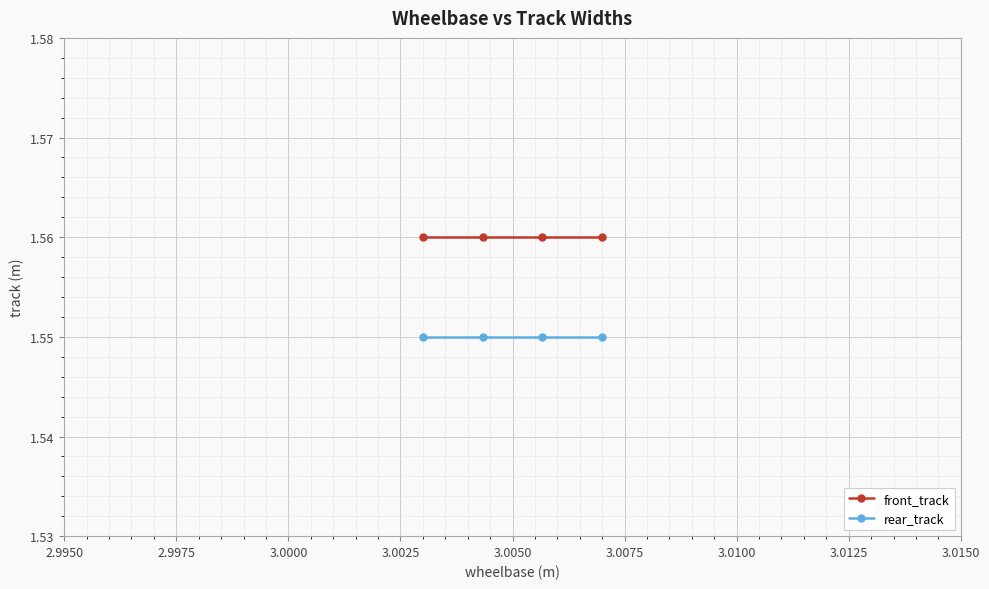

What is the lowest value of the rear_track series?

1.6